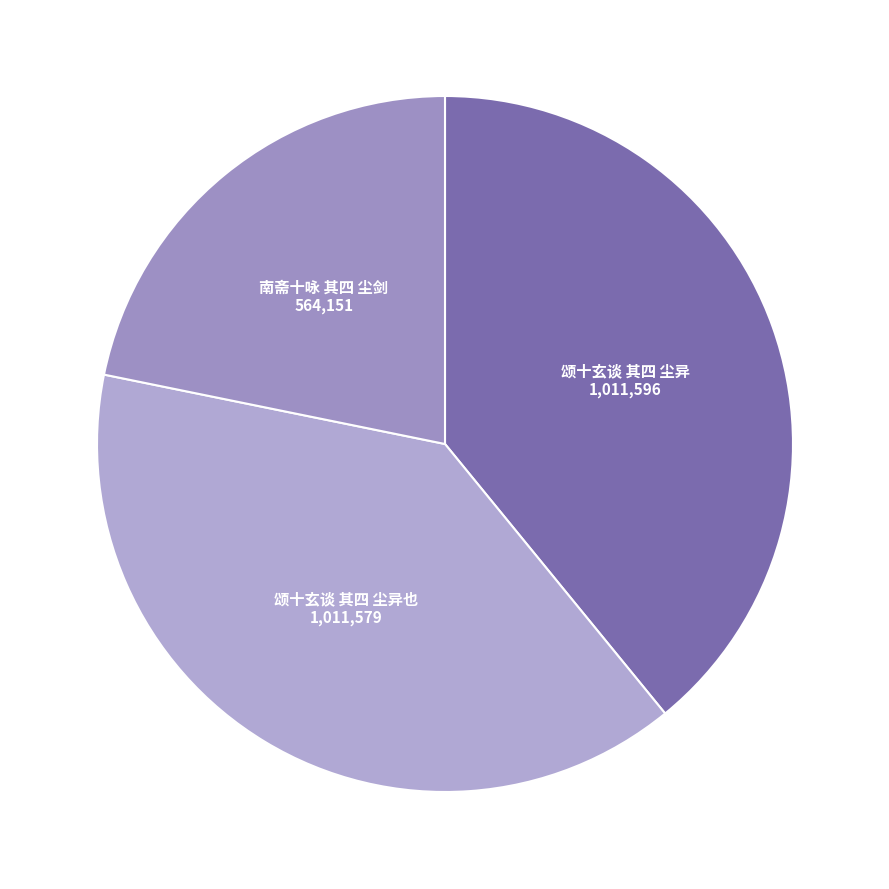

Is 颂十玄谈 其四 尘异也 the majority of the pie?

No